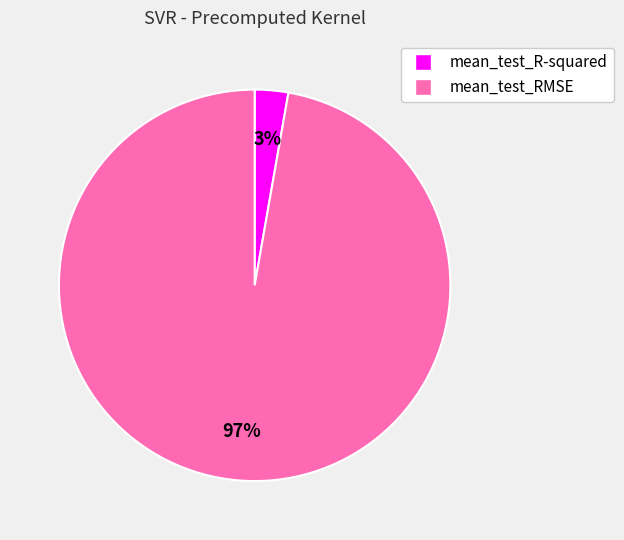

How many segments does this pie chart have?

2